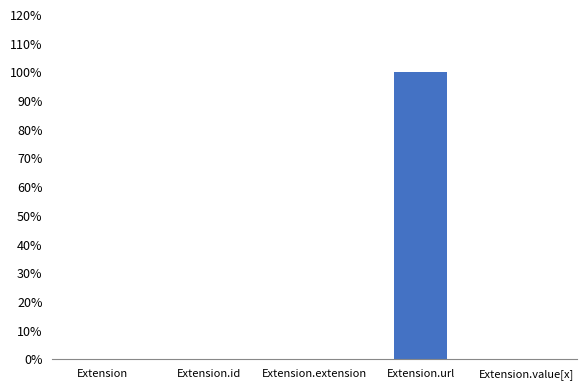

Rank the categories by value from highest to lowest.

Extension.url, Extension, Extension.id, Extension.extension, Extension.value[x]